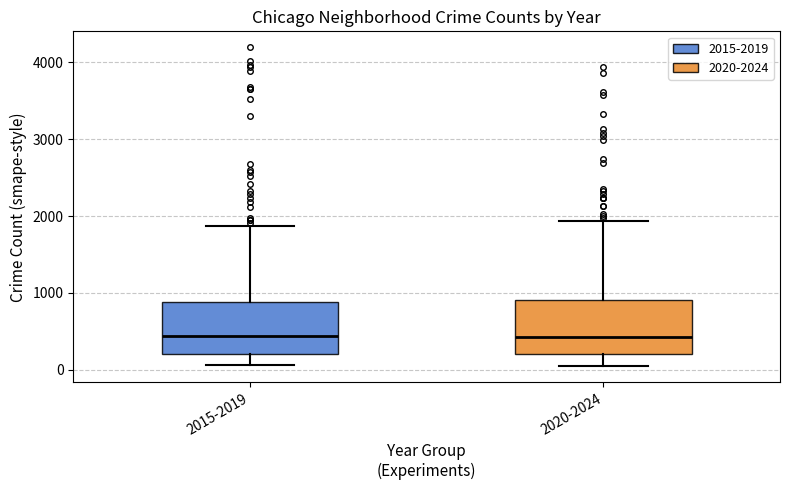

Where does the upper whisker of the box for 2015-2019 end on the y-axis? The values are not printed on the chart, so give them approximately, as read against the axis.

1900